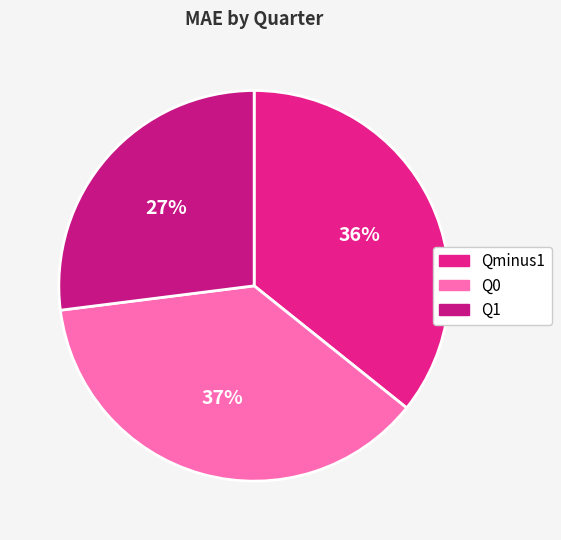

Is it true that Qminus1 is 24% of the pie?

False